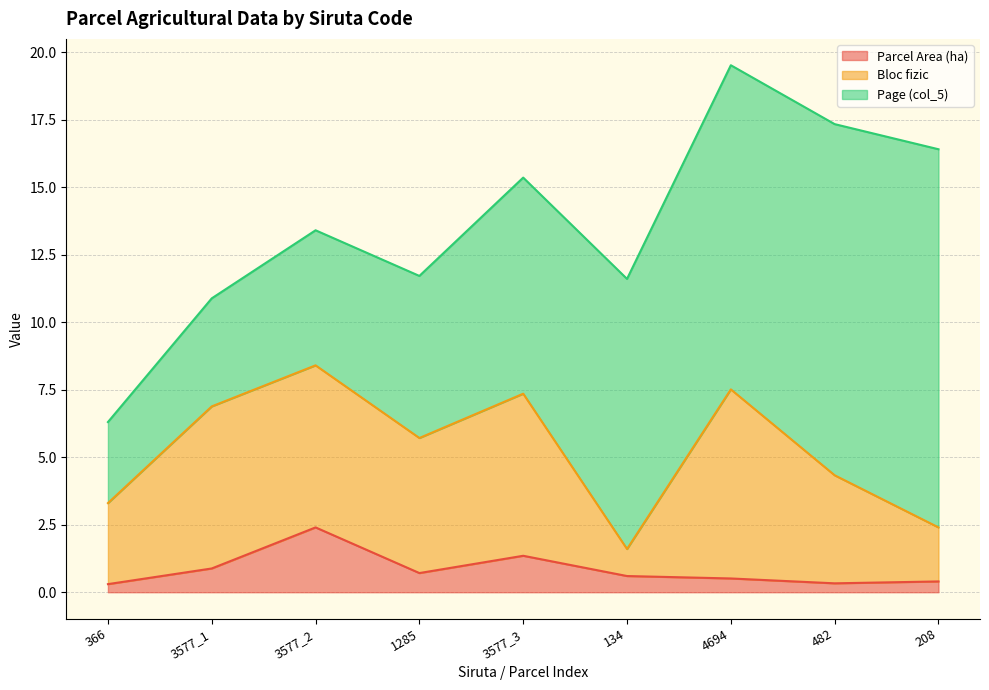

What is the difference between the second highest and minimum values in the Parcel Area (ha) series?

1.1